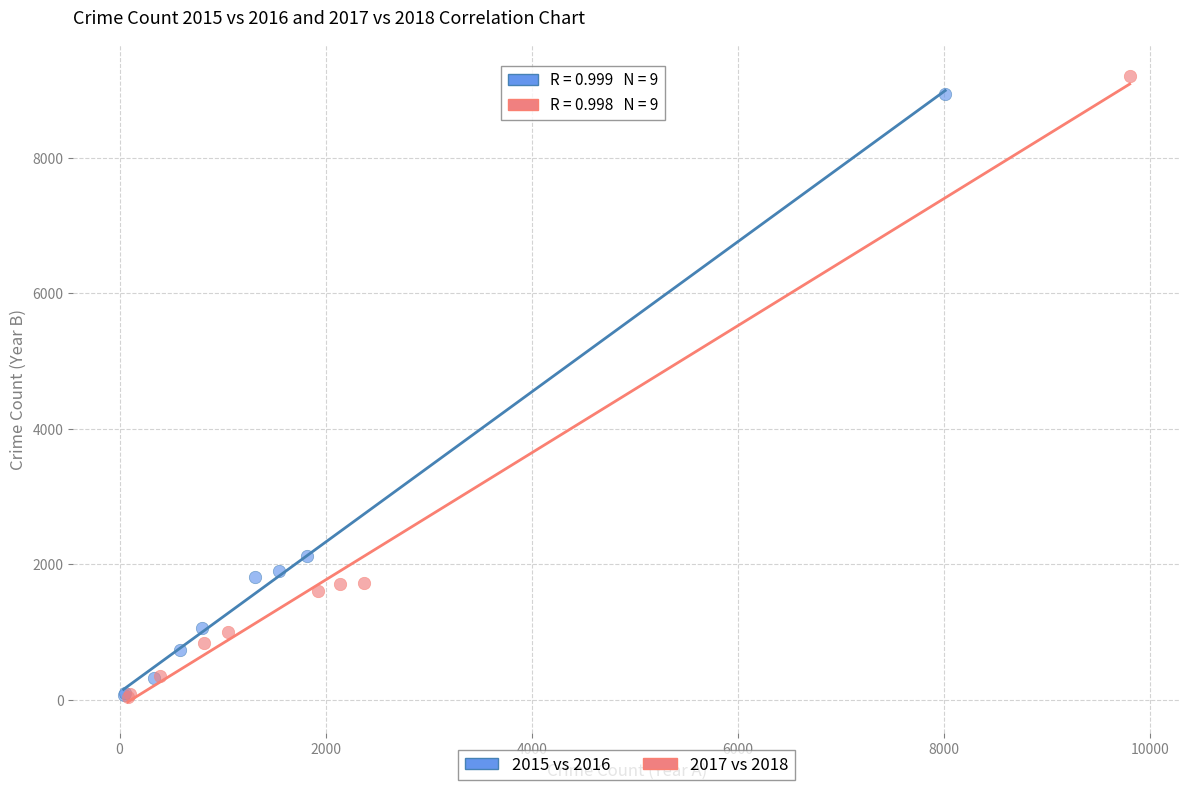

Which series has the largest Y range (max minus min)?

2017 vs 2018